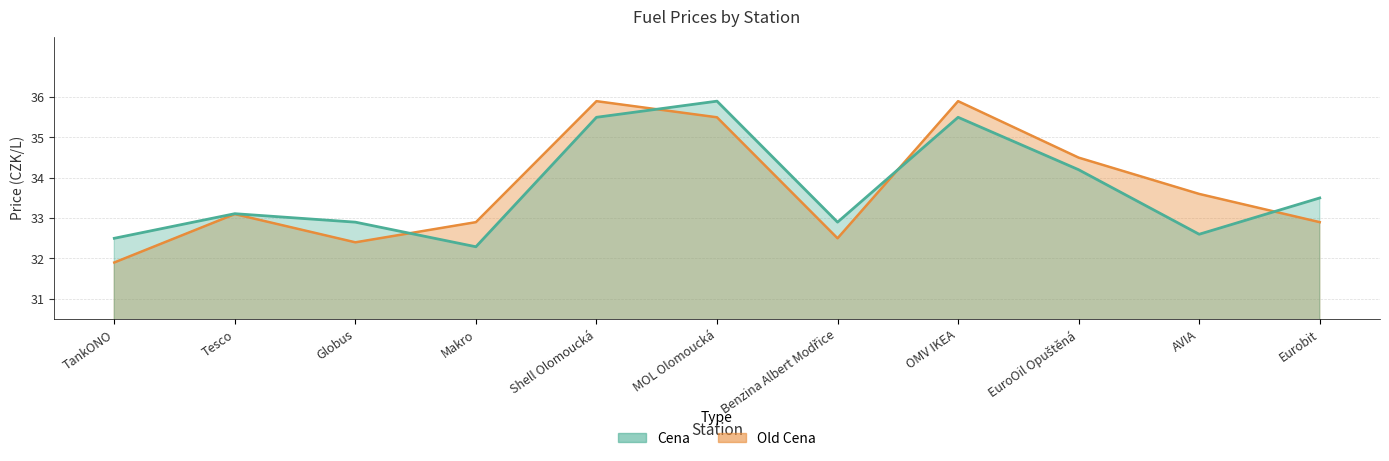

How many lines are shown in the chart?

2